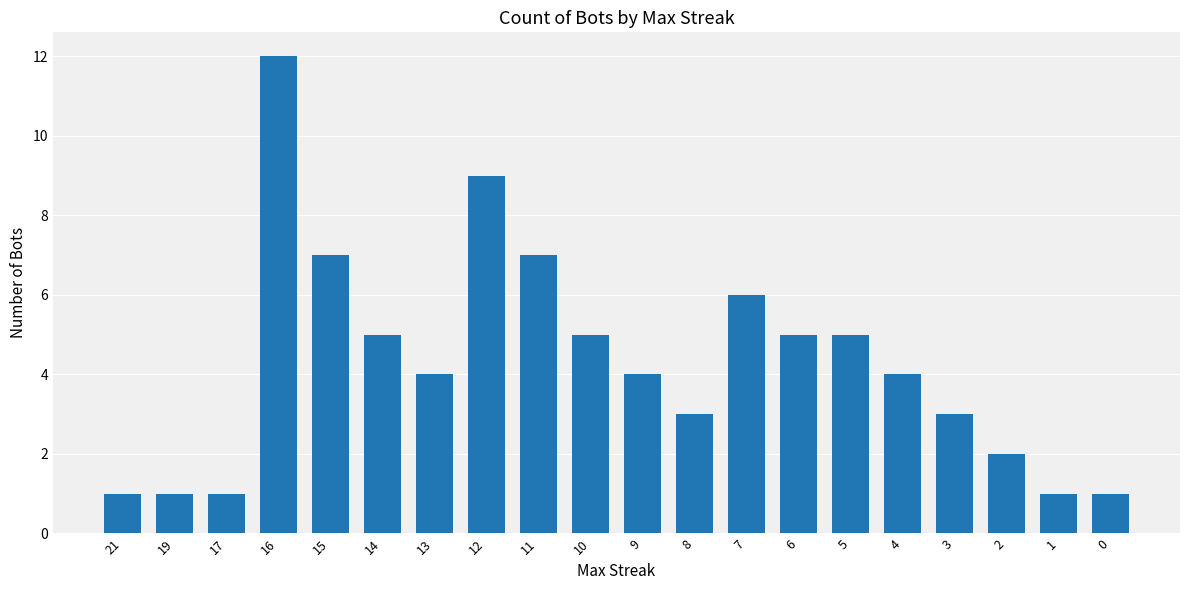

The chart shows a value of 4 at 4. True or false?

True